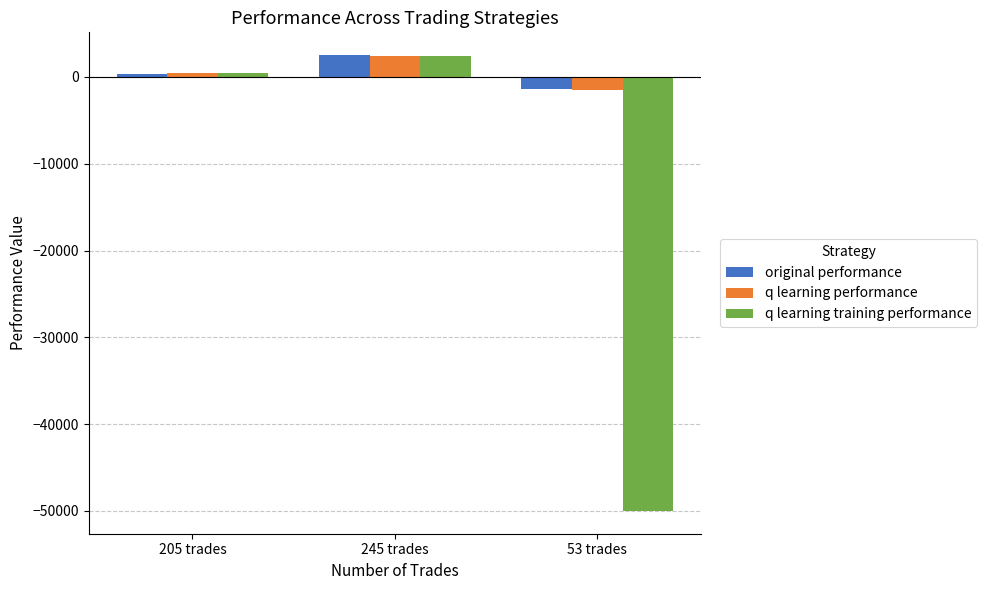

List the labels in order of original performance value, smallest first.

53 trades, 205 trades, 245 trades